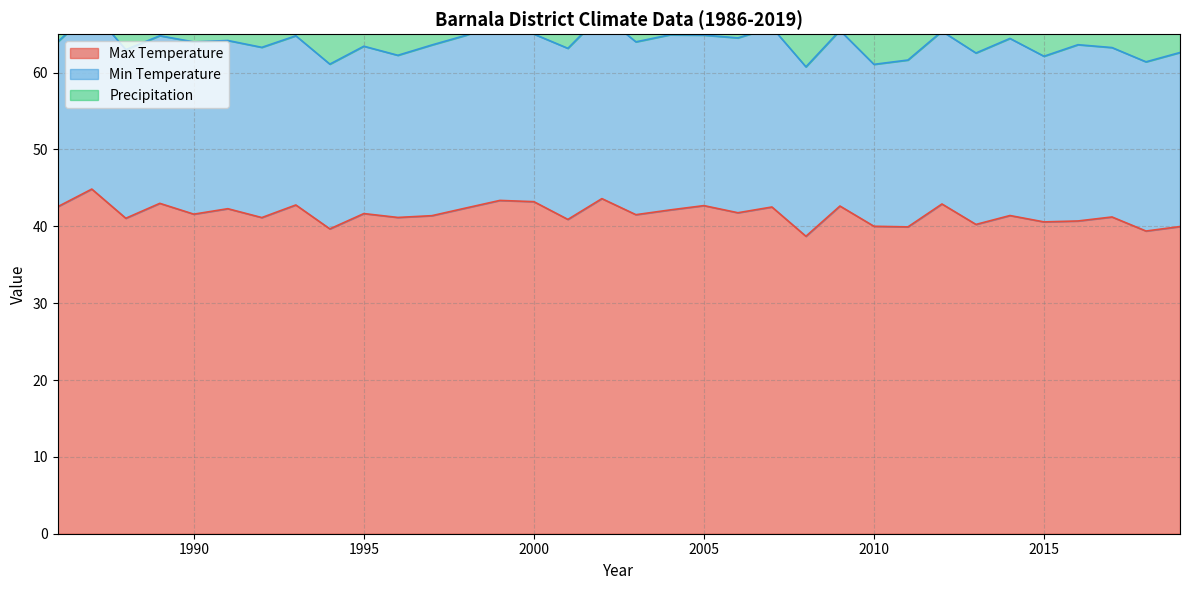

What is the lowest value of the Precipitation series?

81.2